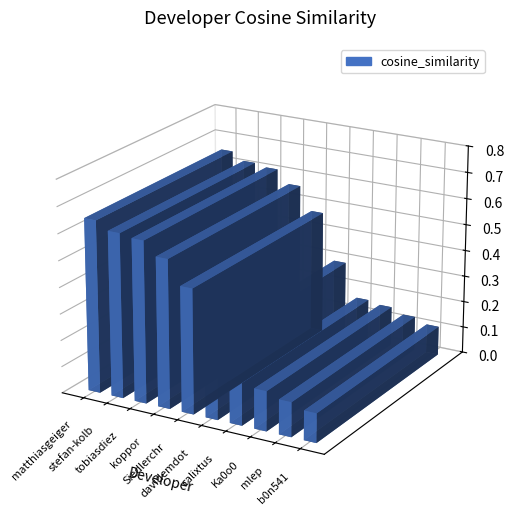

Reading left to right, list all the values displayed in this chart.

0.7	0.6	0.6	0.6	0.5	0.3	0.2	0.1	0.1	0.1